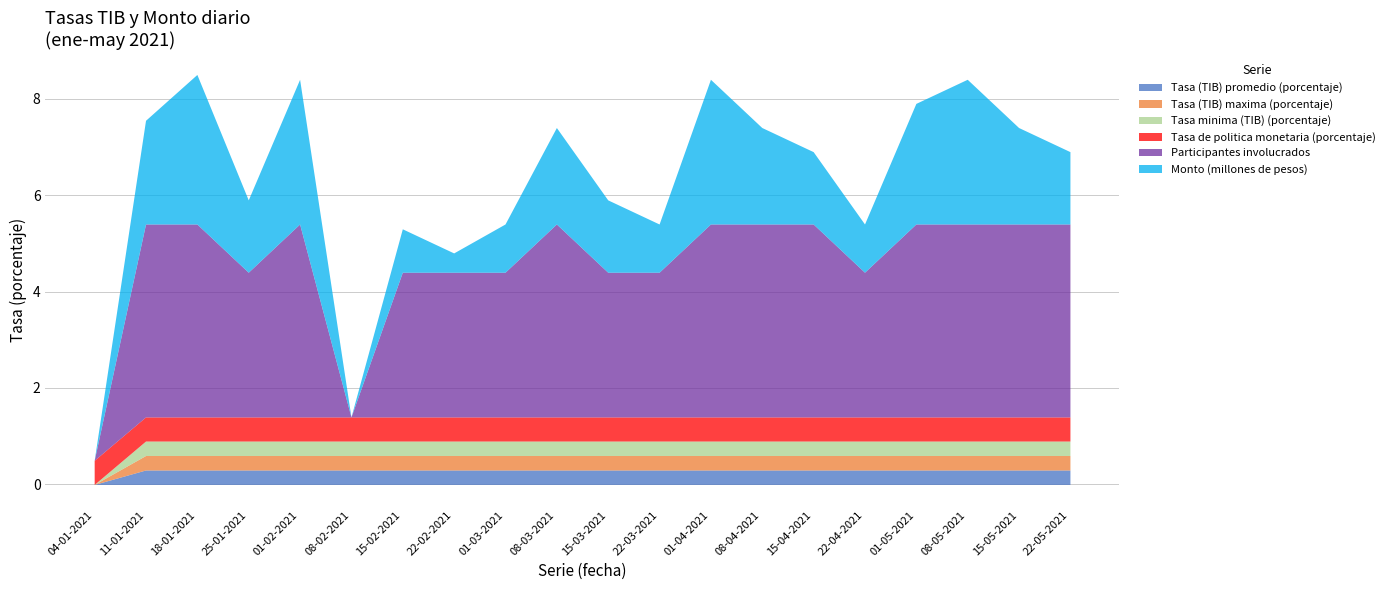

How many data points in Participantes involucrados are less than 4?

9